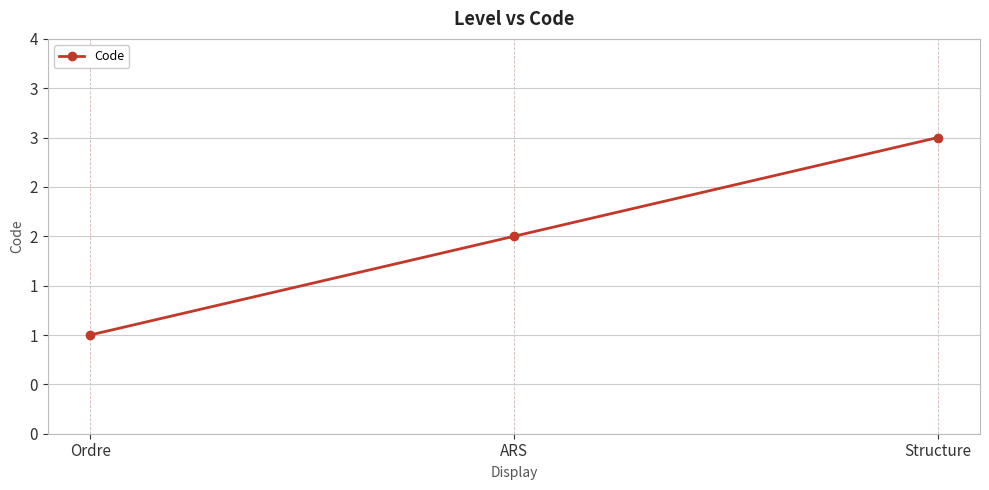

What is the difference between the maximum and minimum values?

2